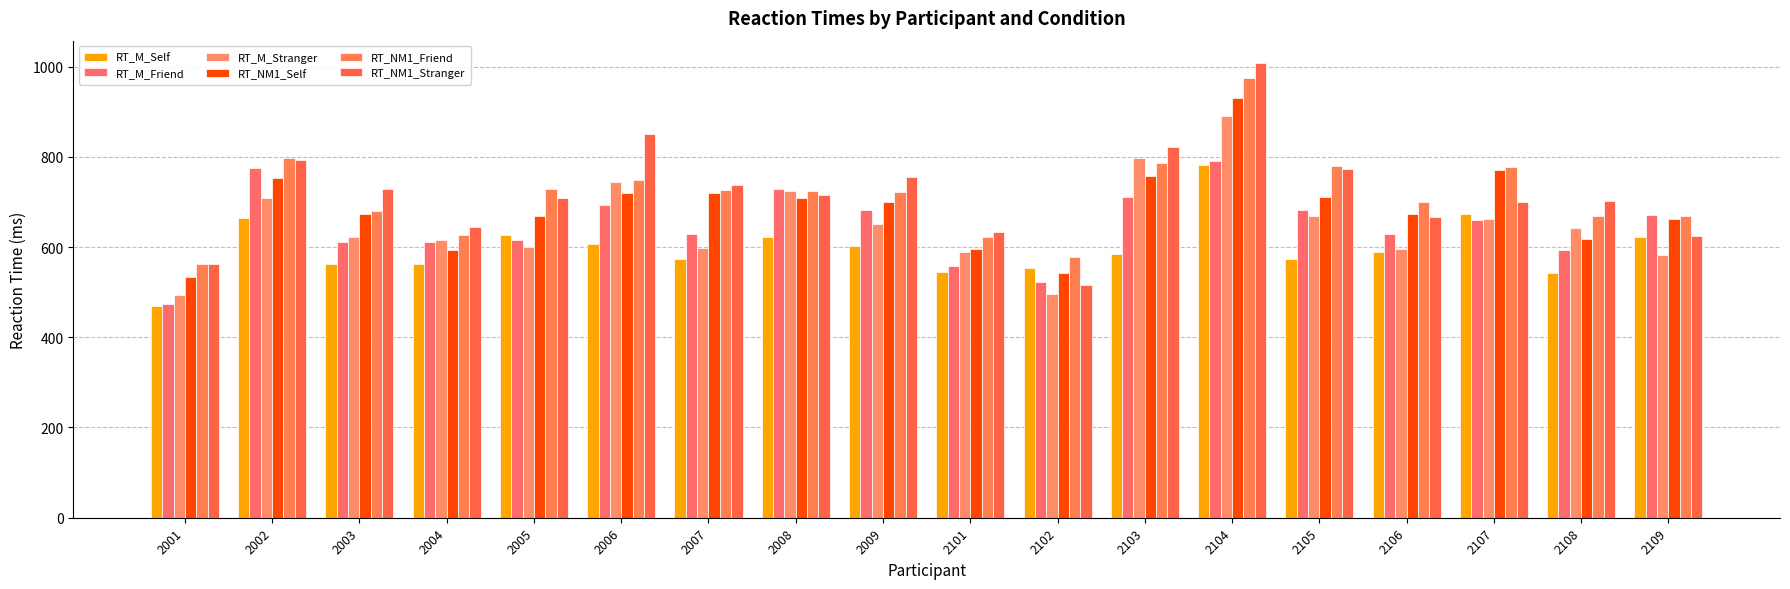

What is the sum of the RT_M_Stranger values at 2004 and 2007?

1213.6